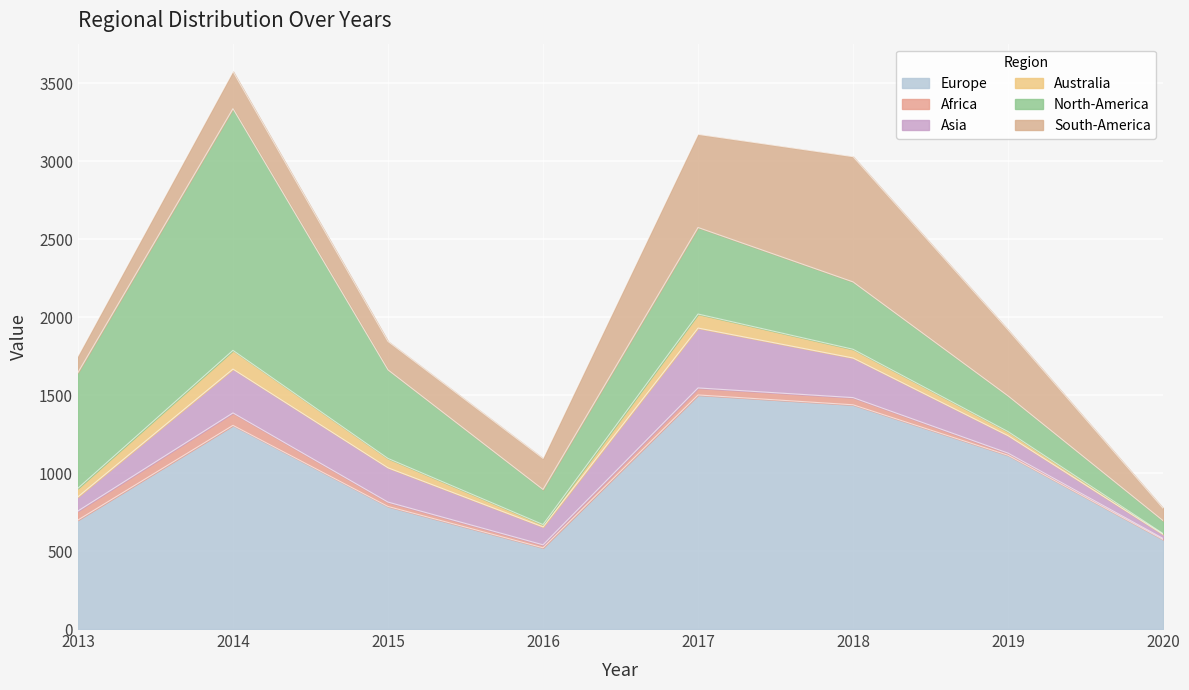

Which series has the largest total across all categories?

Europe